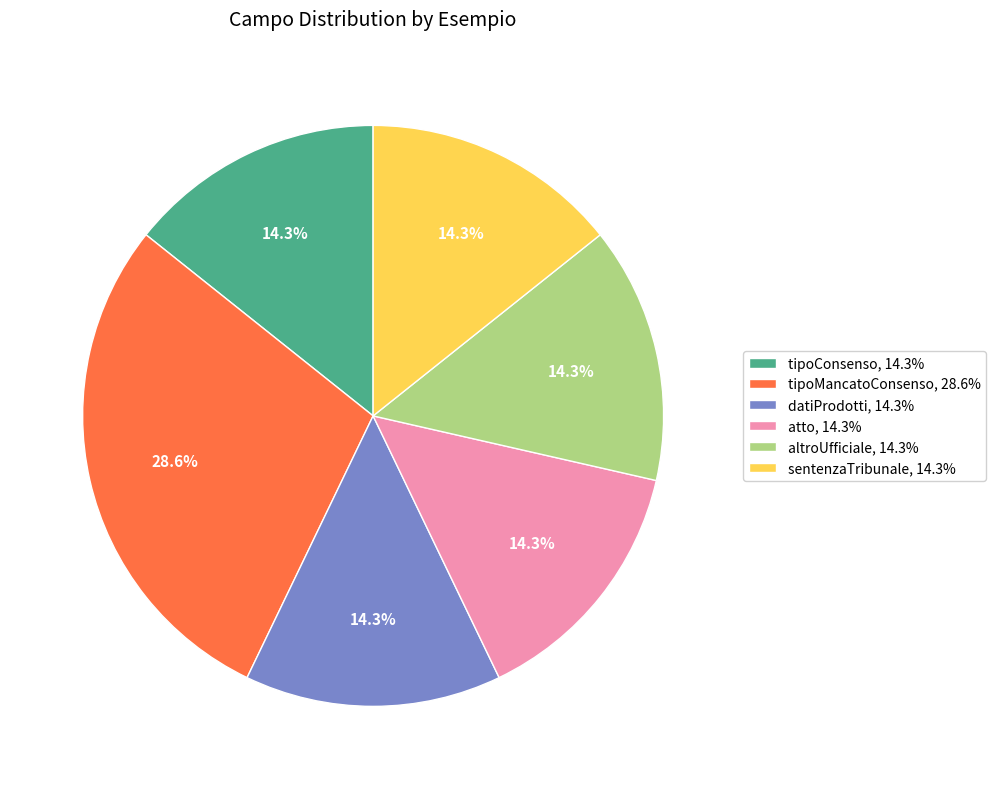

How many segments does this pie chart have?

6